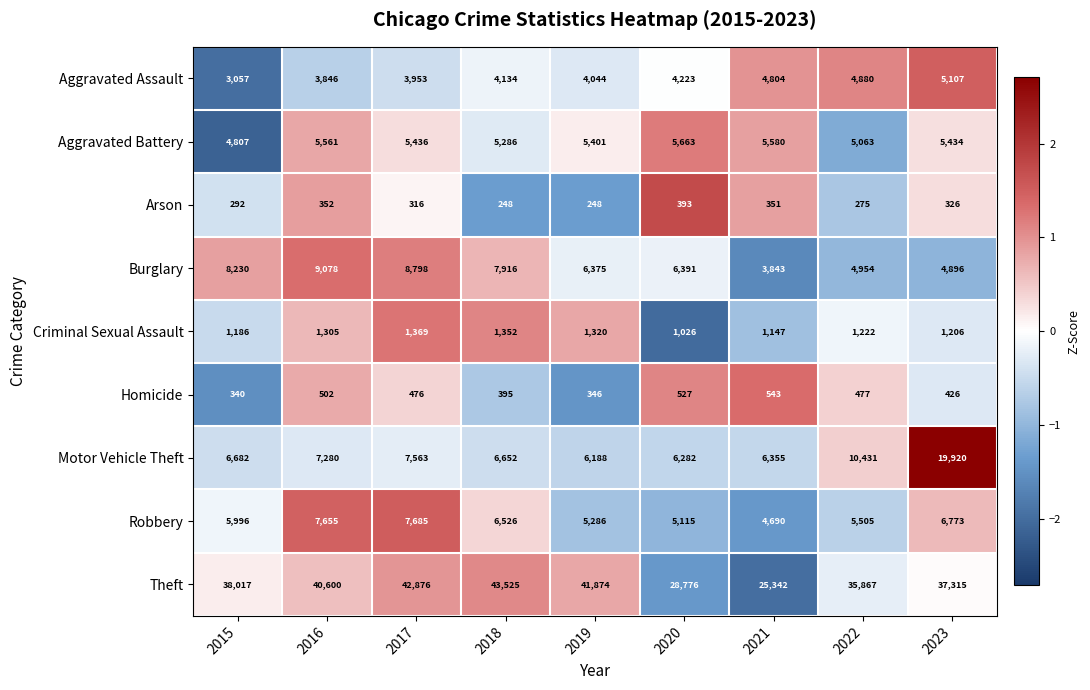

Which category has the highest value in the Arson series?

2020